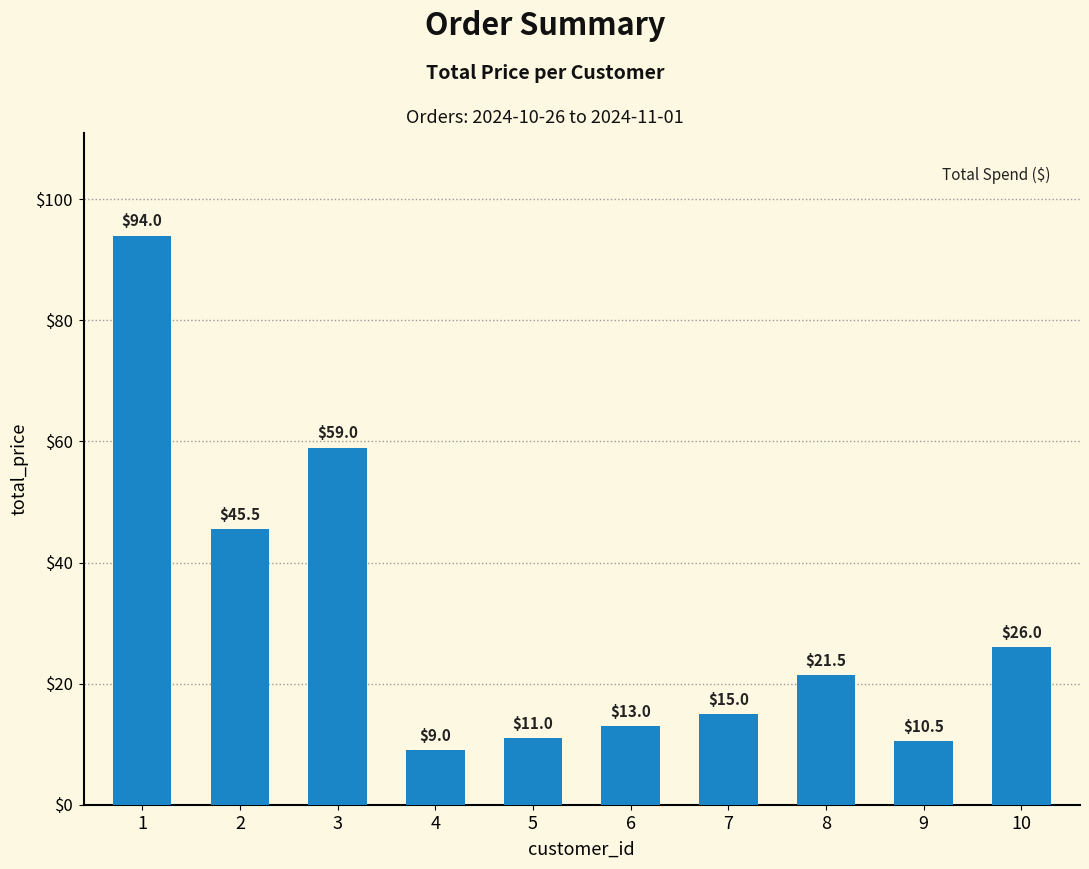

How many bars are there in total?

10